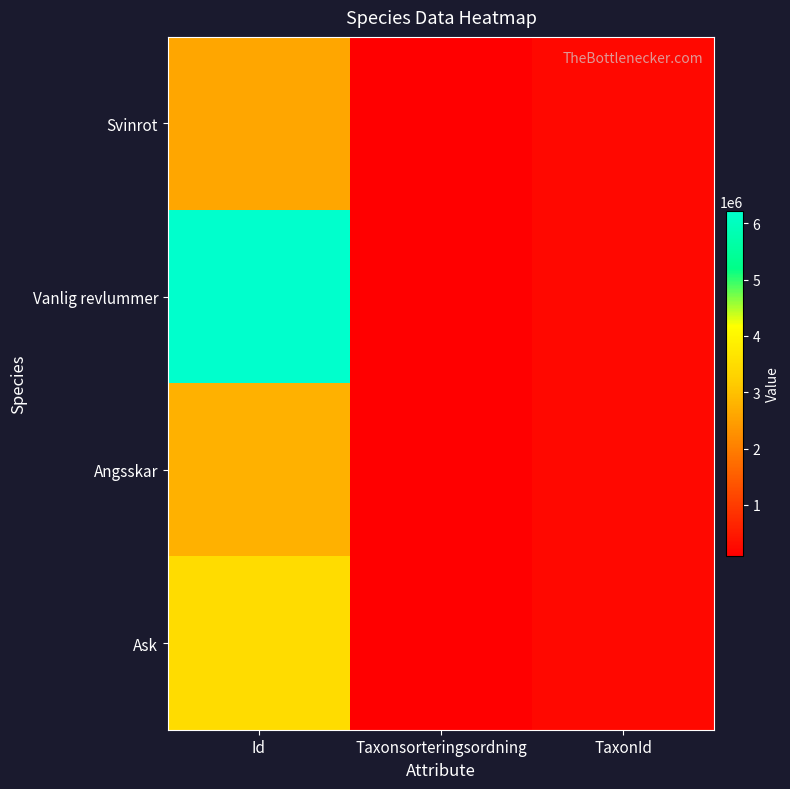

Which series changed the most between Id and TaxonId?

Vanlig revlummer